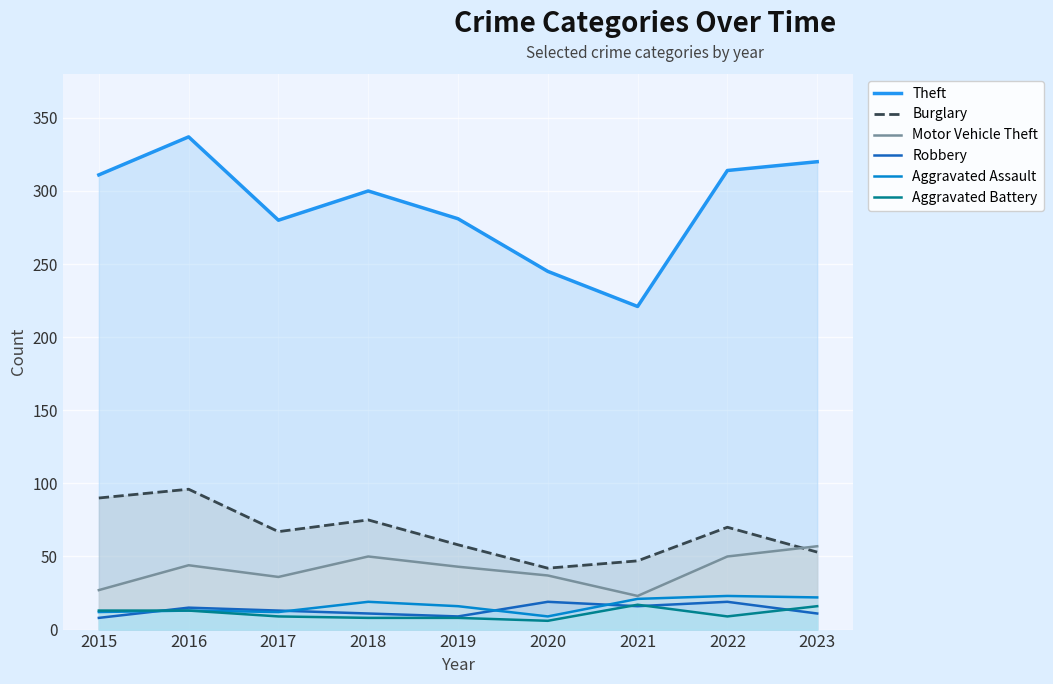

What is the approximate value of Aggravated Assault at 2023?

22